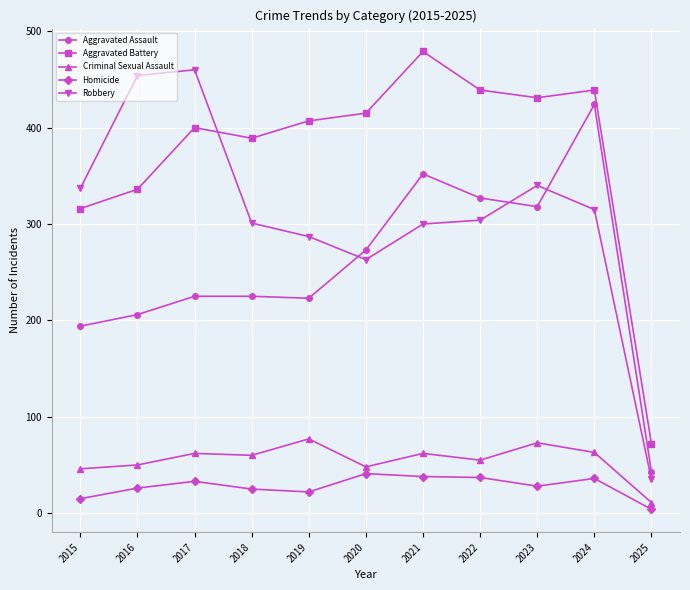

Which series has the widest spread of values?

Robbery